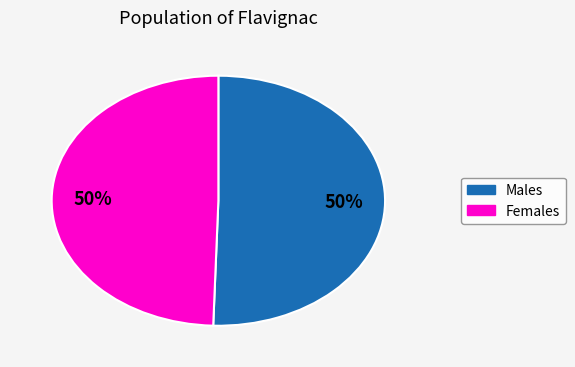

To the nearest percent, what is the average slice percentage?

50%